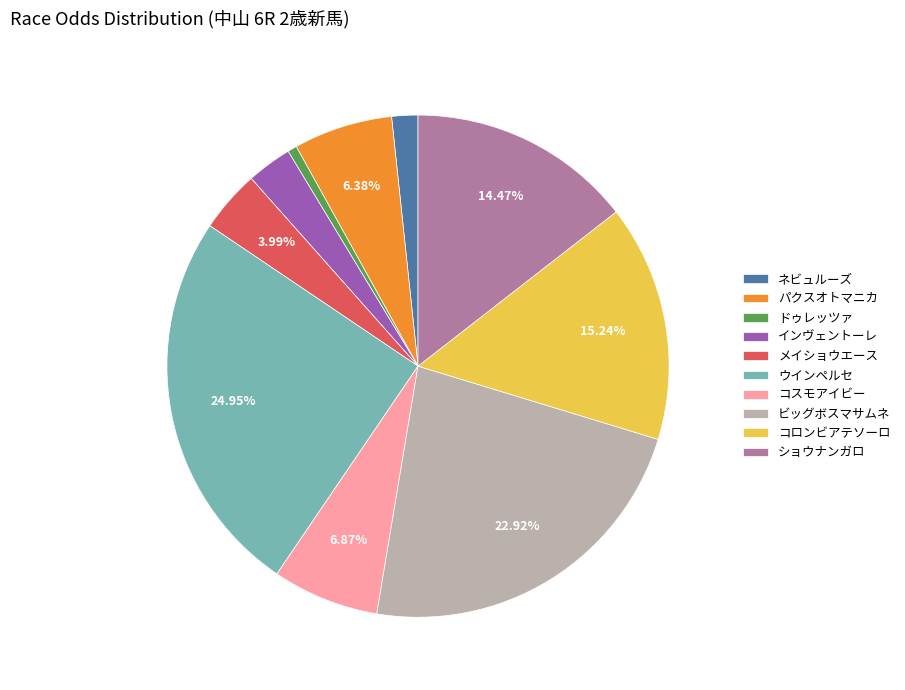

What portion of the pie excludes ウインペルセ?

75.1%